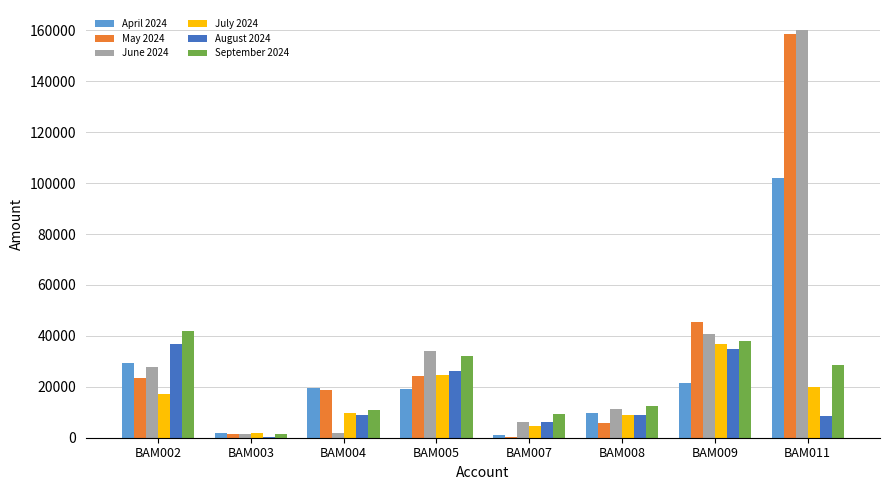

What is the total value across all series at BAM007?

27072.7